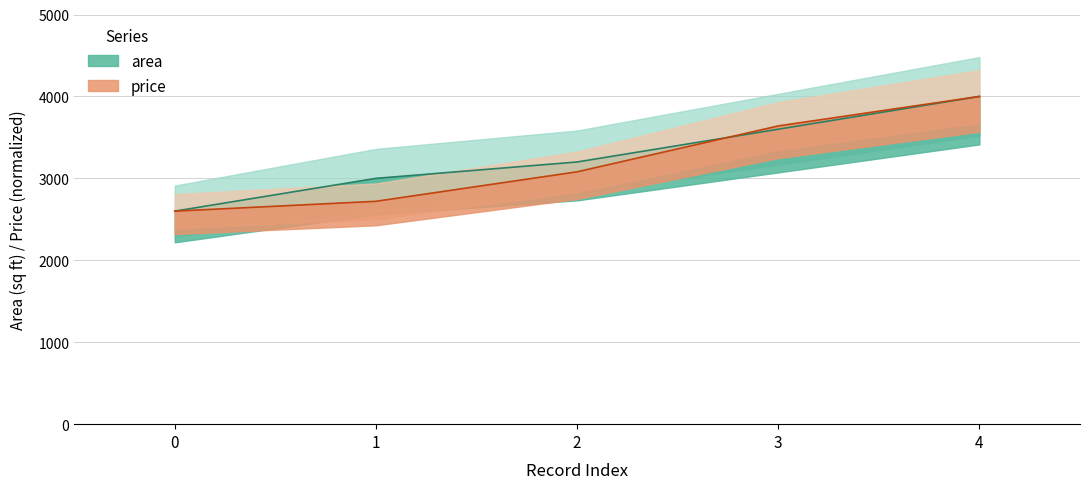

What is the sum of all price values?

16040